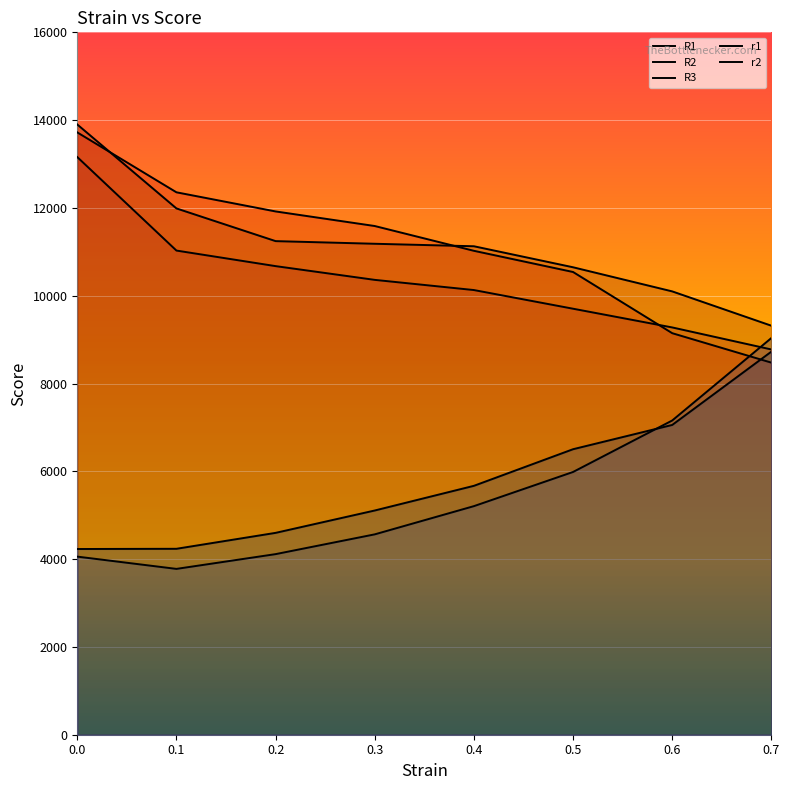

Which series has the largest total across all categories?

R3